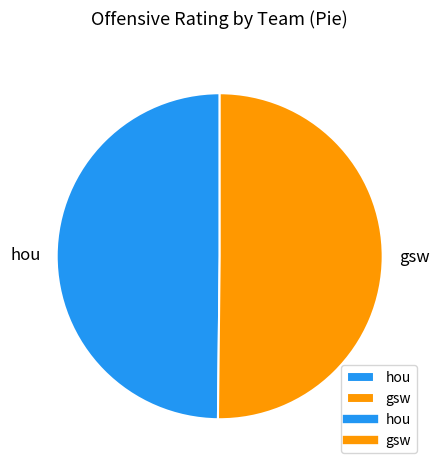

Is the sum of hou and gsw greater than half?

Yes